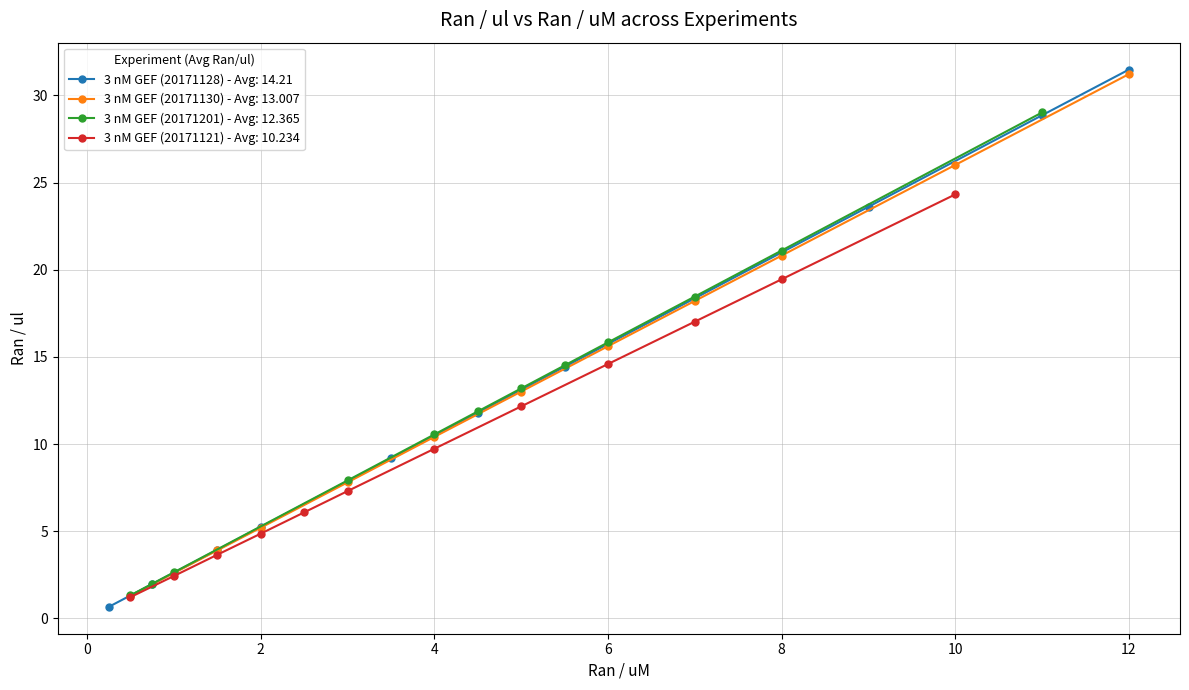

What is the lowest value of the 3 nM GEF (20171128) - Avg: 14.21 series?

0.7